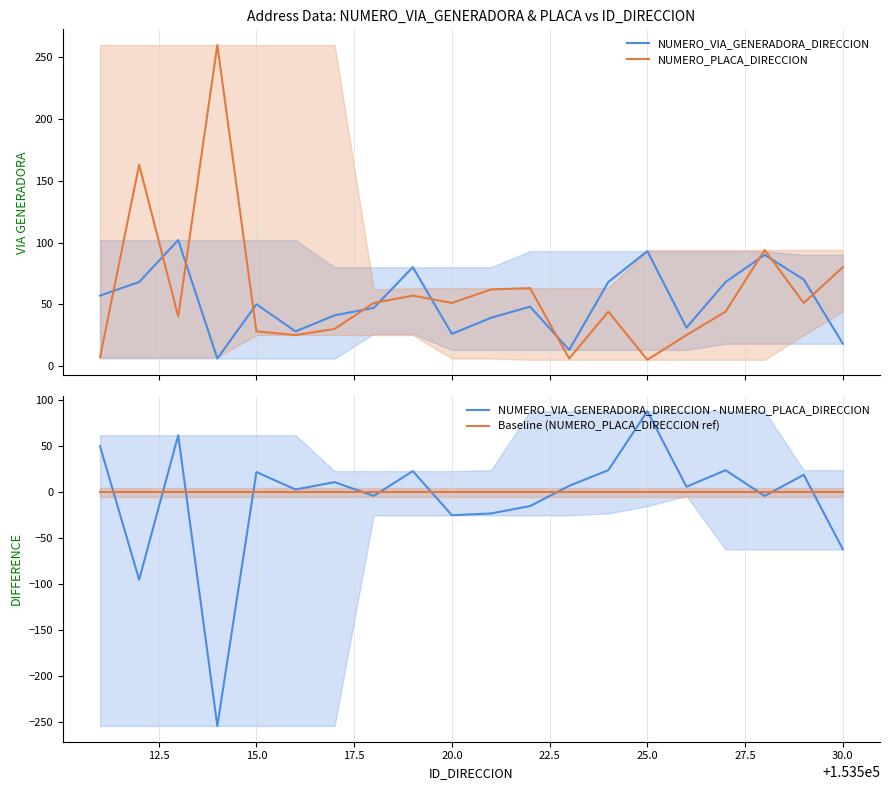

What is the difference between the maximum and minimum values in the NUMERO_VIA_GENERADORA_DIRECCION - NUMERO_PLACA_DIRECCION series?

342